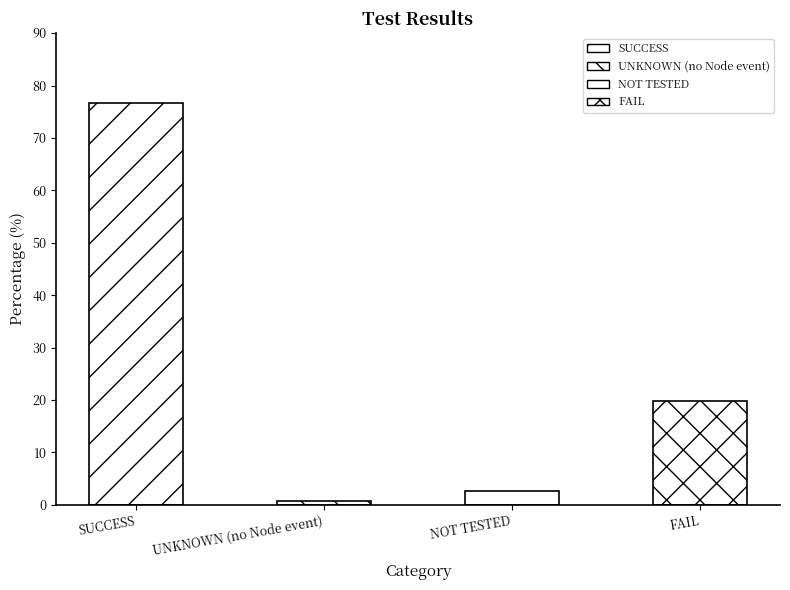

Which has a higher value, UNKNOWN (no Node event) or NOT TESTED?

NOT TESTED